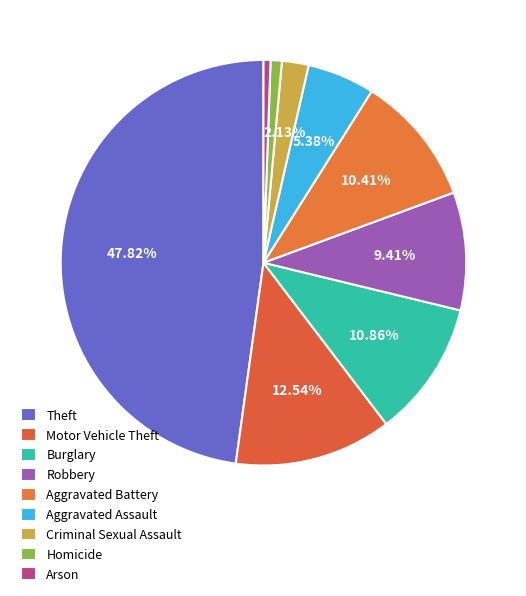

Count the number of slices in the pie.

9